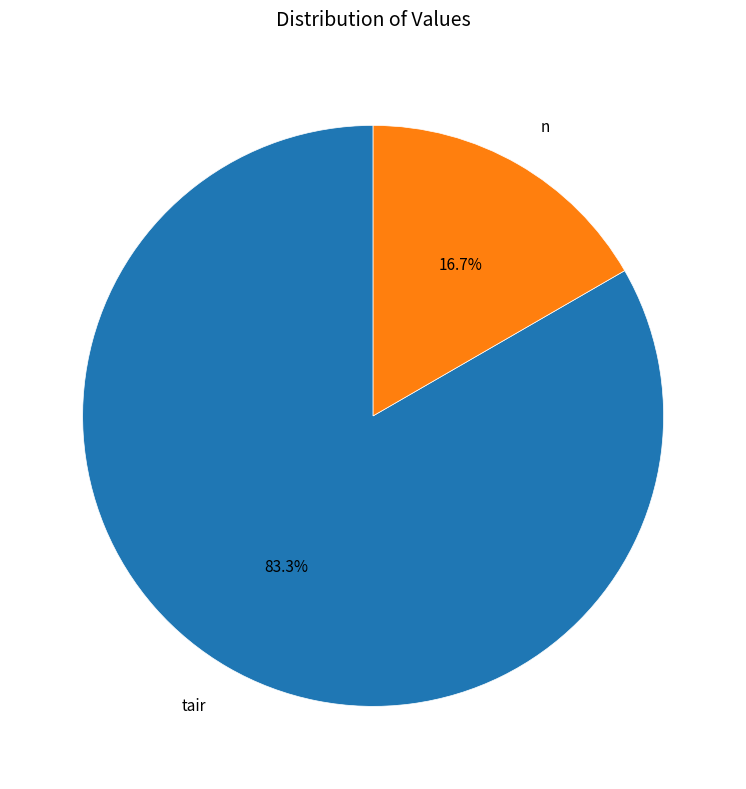

To the nearest percent, what percentage of the pie is tair?

83%